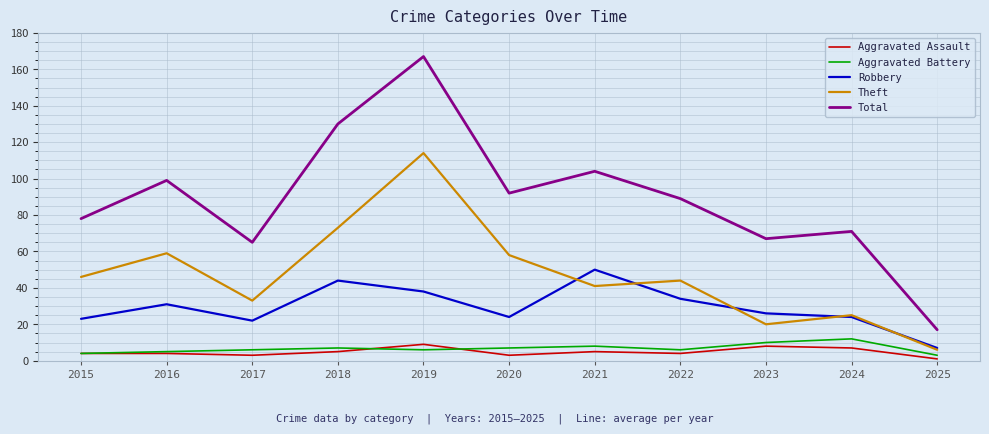

Rank the series by their maximum value, from highest to lowest.

Total, Theft, Robbery, Aggravated Battery, Aggravated Assault